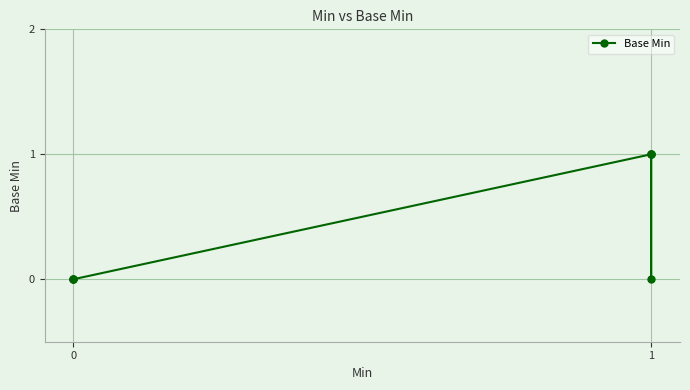

Is this an area chart (filled region under the line)?

No